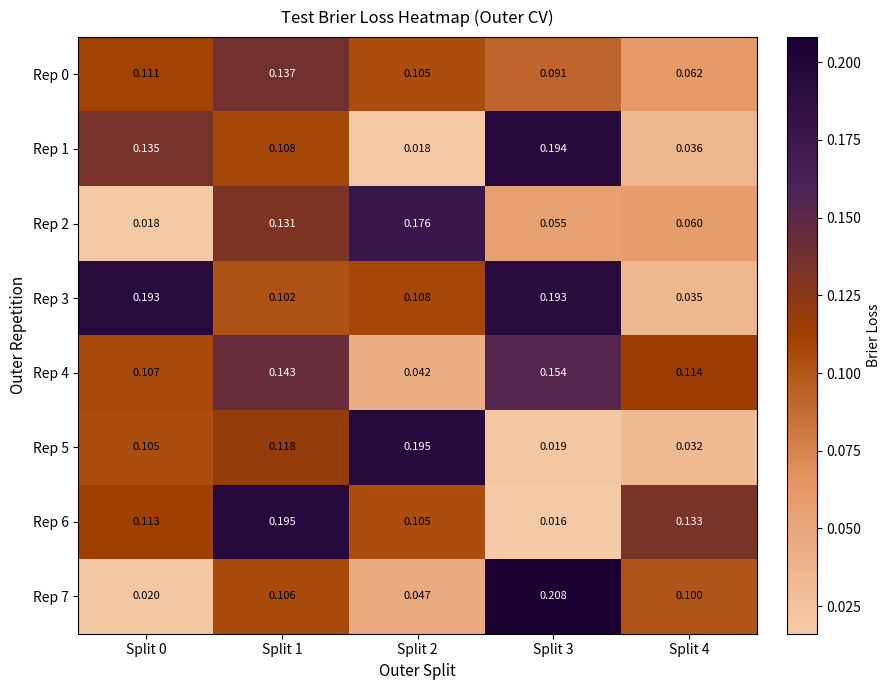

Is the value of Rep 4 at Split 4 greater than the value of Rep 7 at Split 3?

No